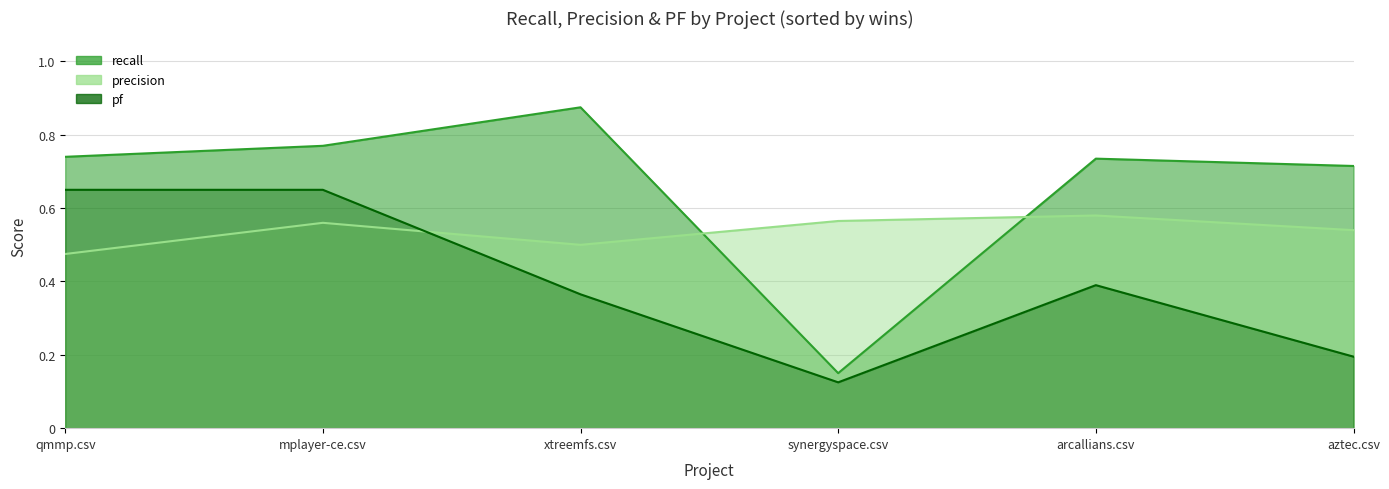

Rank the series by their maximum value, from highest to lowest.

recall, pf, precision